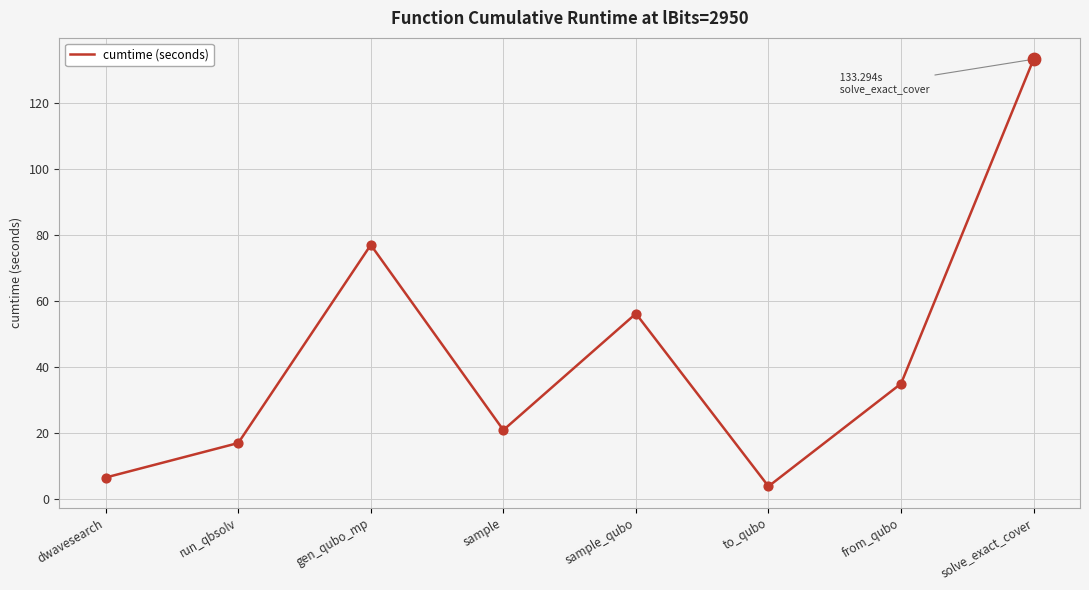

Which has a higher value, sample or dwavesearch?

sample